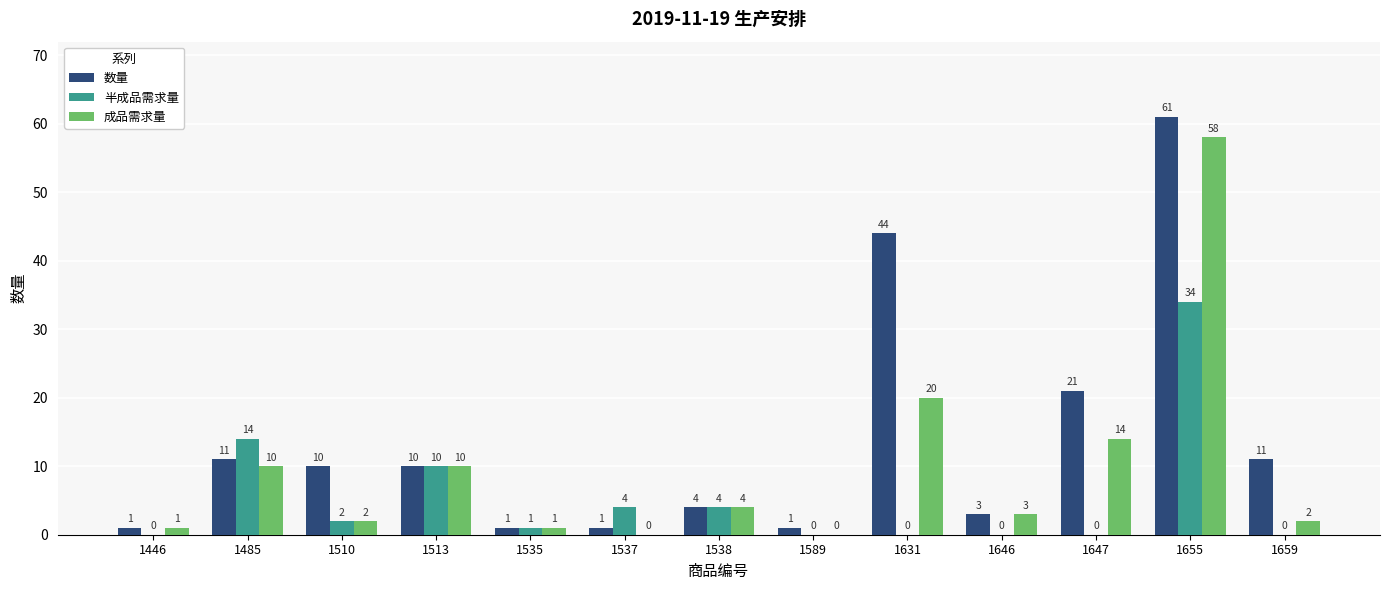

The value of 成品需求量 at 1647 is 4. True or false?

False